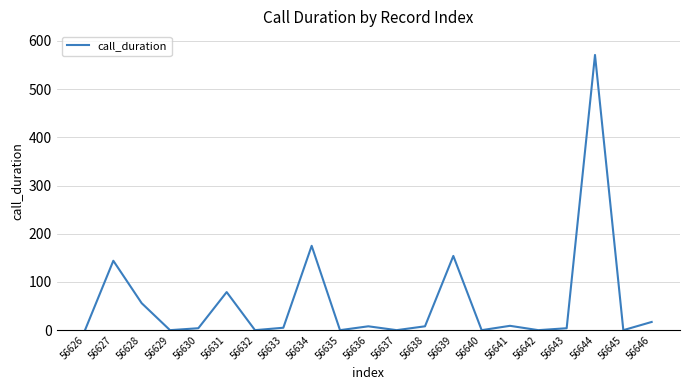

Which has a higher value, 56631 or 56643?

56631